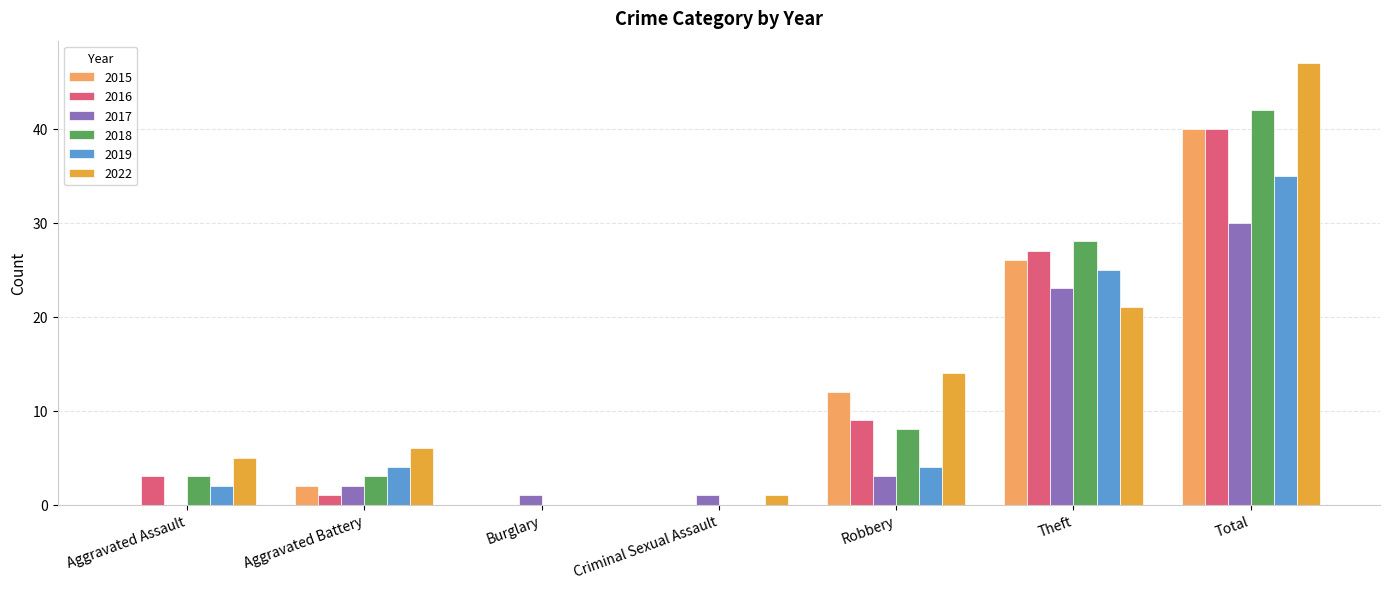

Are the bars horizontal?

No